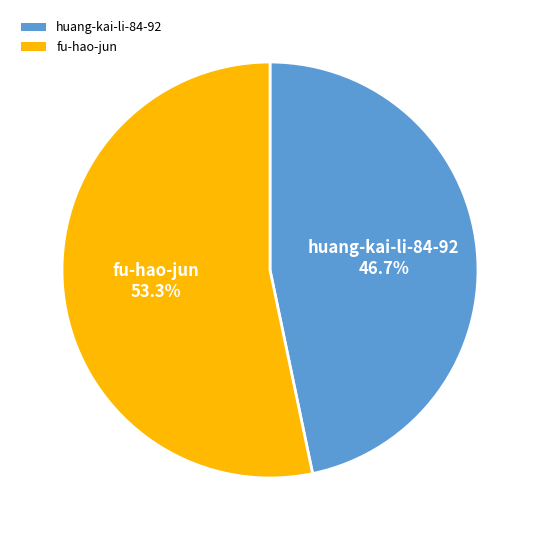

The fu-hao-jun slice represents 53% of the pie. True or false?

True